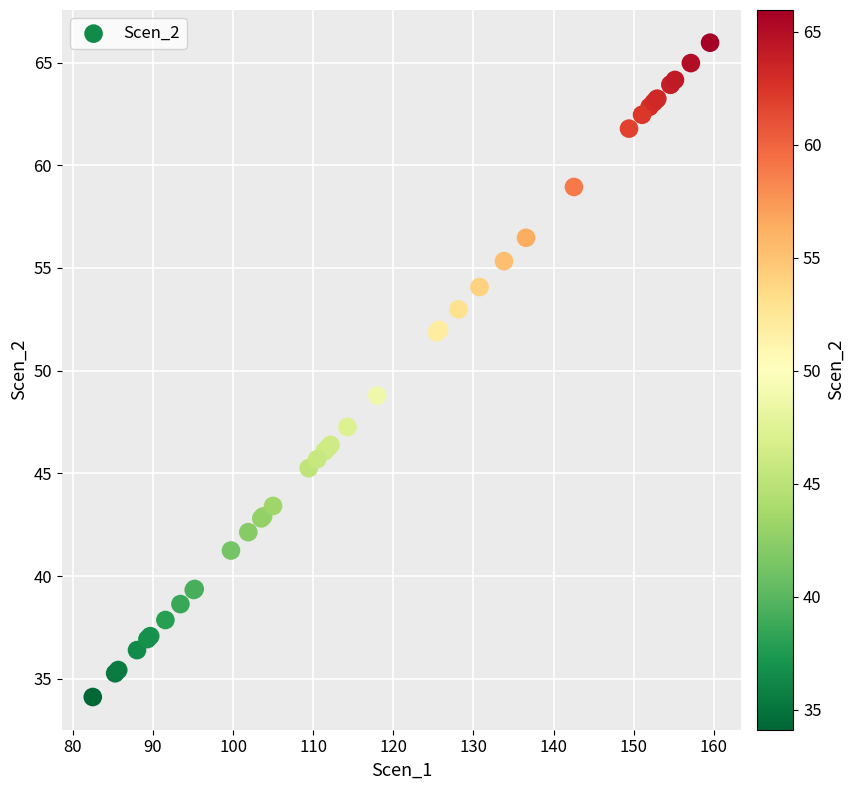

What Y value in the scatter plot is closest to 50?

48.8